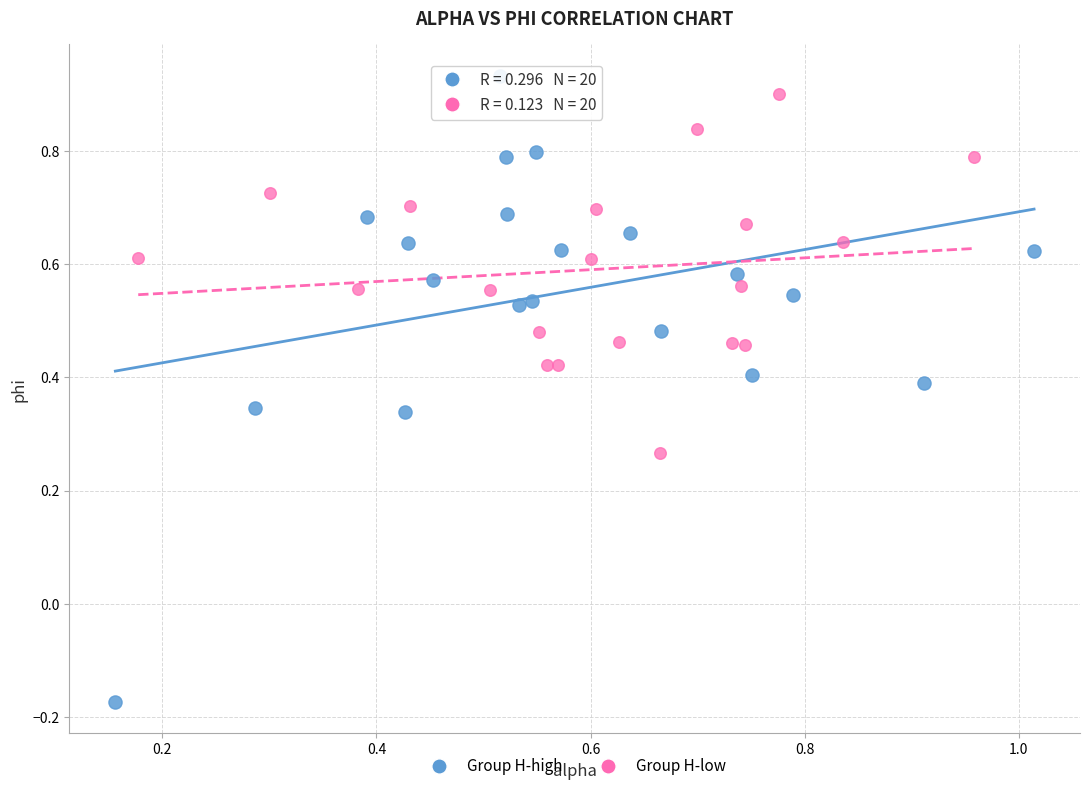

What are all the series names shown in the legend?

Group H-high, Group H-low